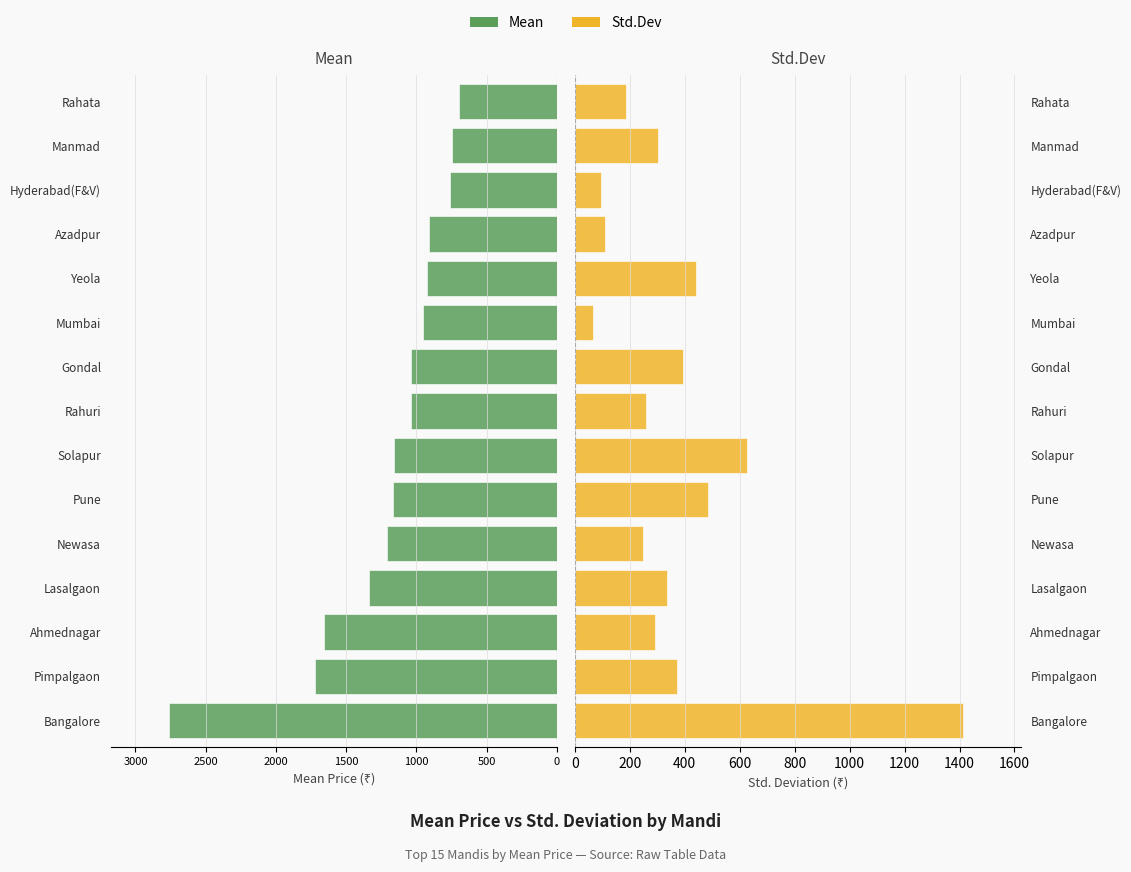

What is the sum of the Std.Dev values at Yeola and Azadpur?

550.9